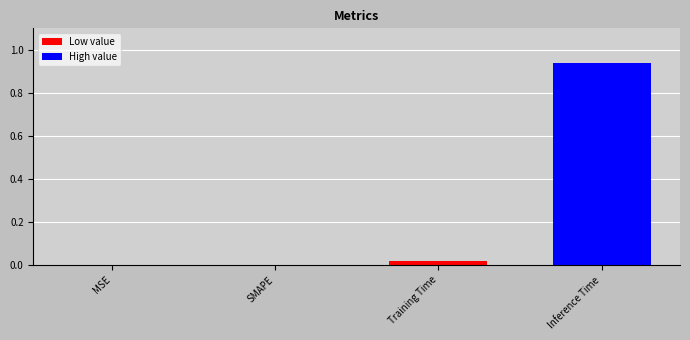

What is the sum of all values?

1.0